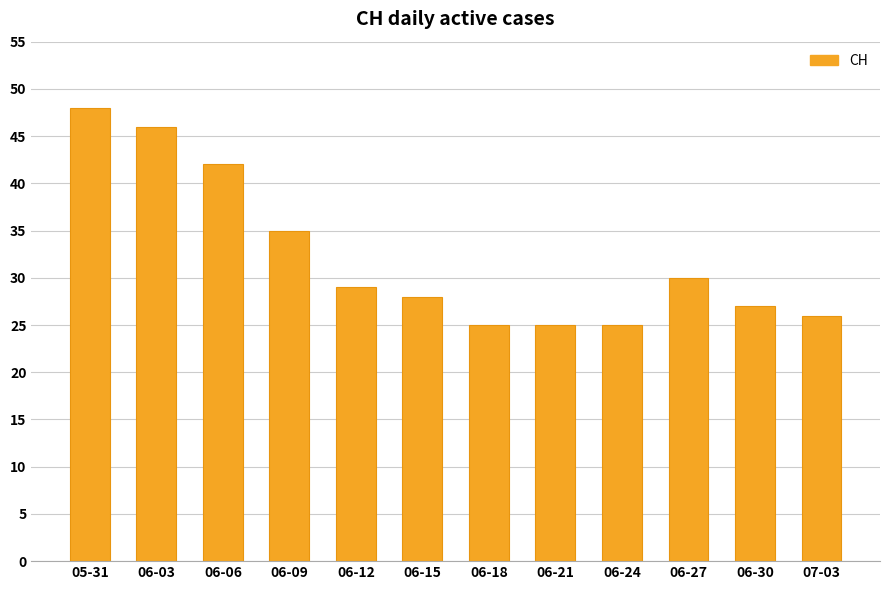

Reading left to right, what are all the values shown in this chart?

48	46	42	35	29	28	25	25	25	30	27	26